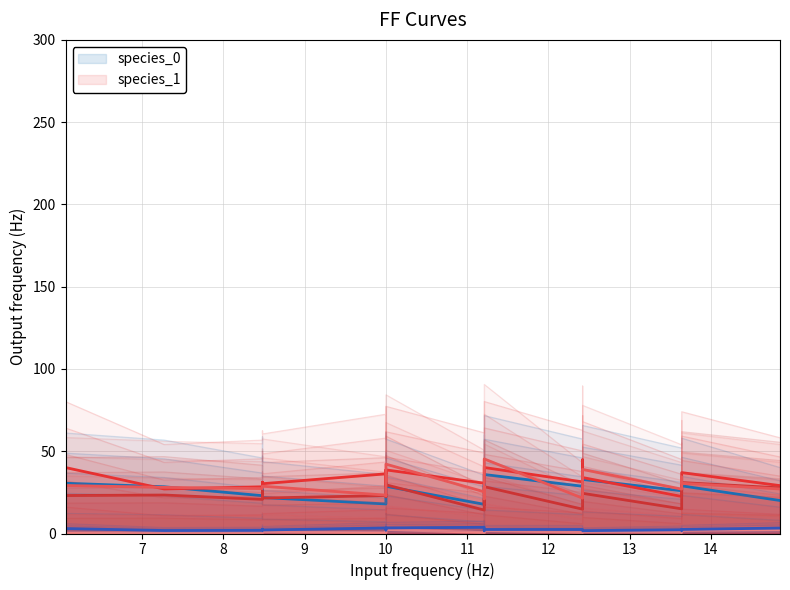

The species_4 mean series shows 2.2 at 15. True or false?

False